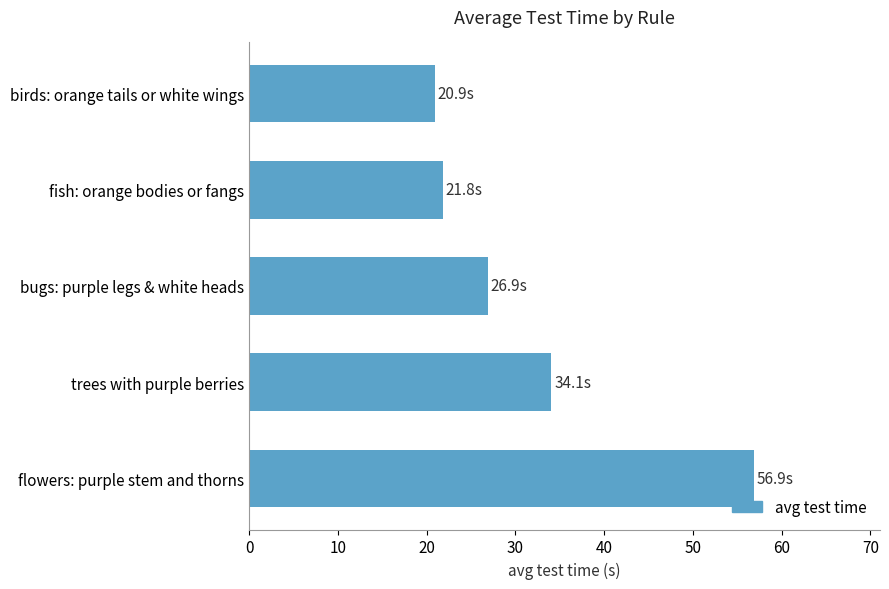

What is the average value?

32.1